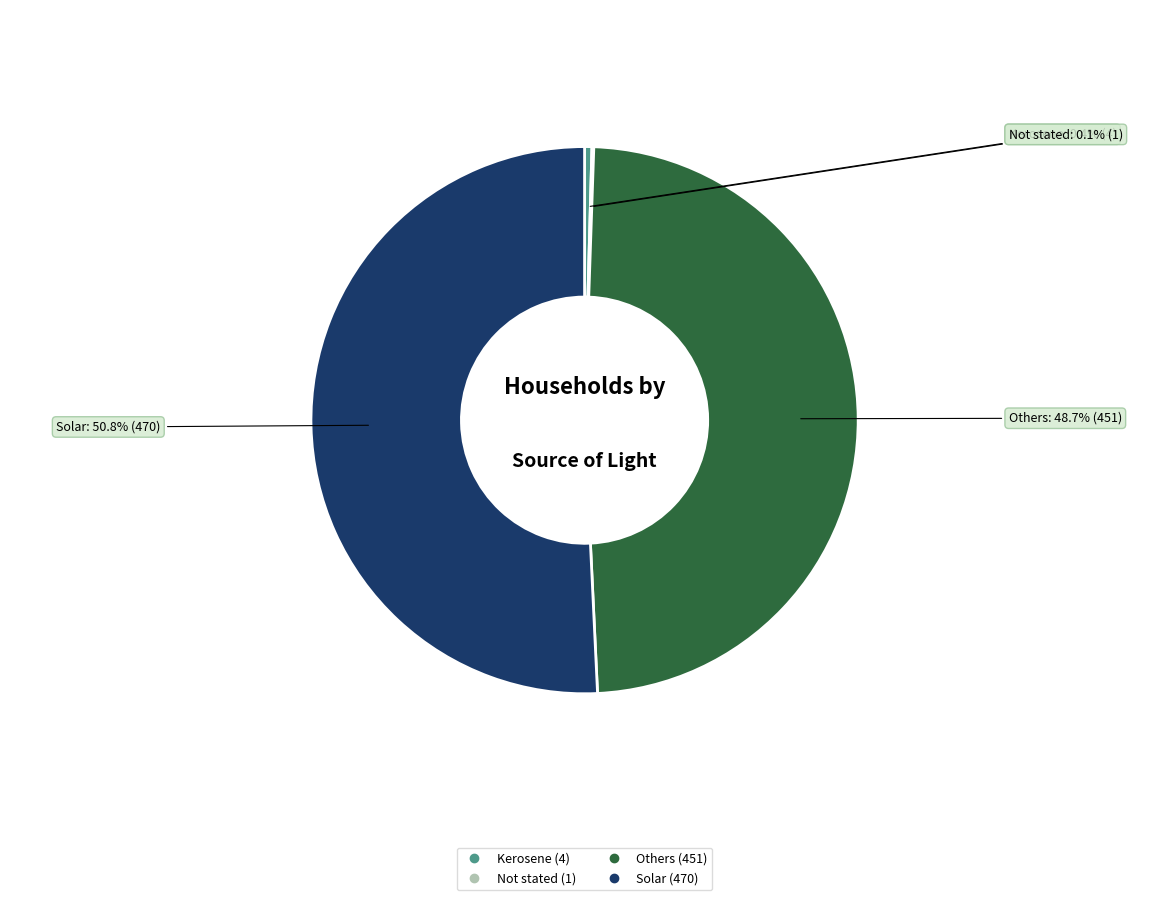

How much of the chart is everything except Solar?

49.2%